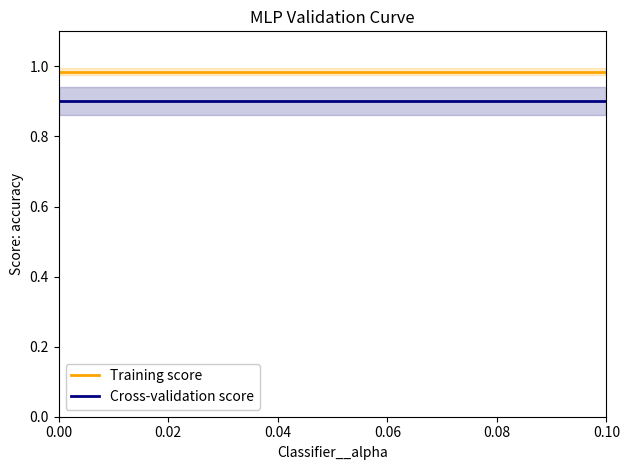

True or false: Training score and Cross-validation score intersect in this chart.

False